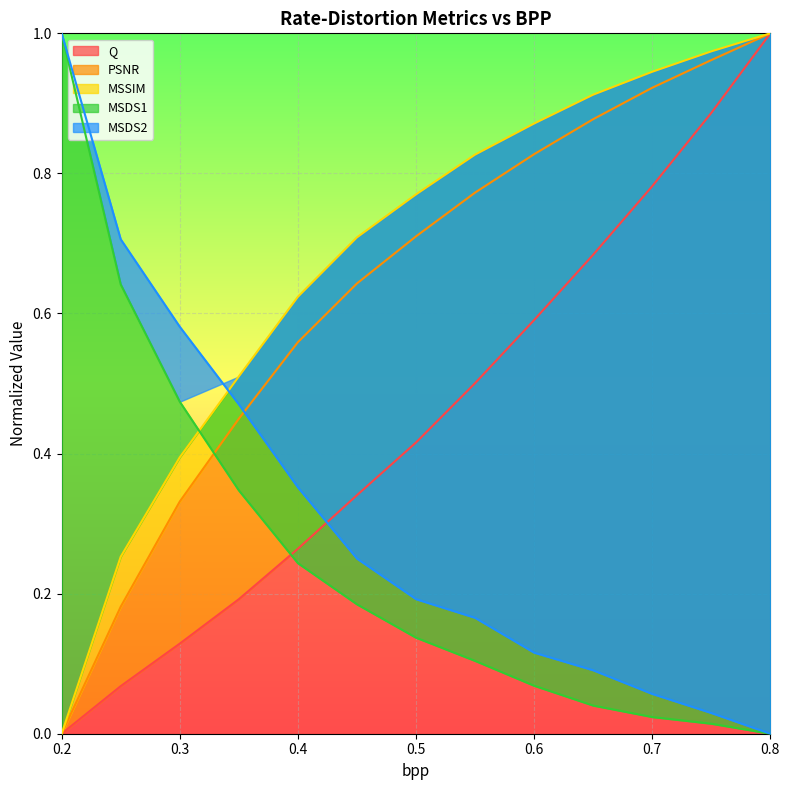

Does the chart display data point markers on the line(s)?

No